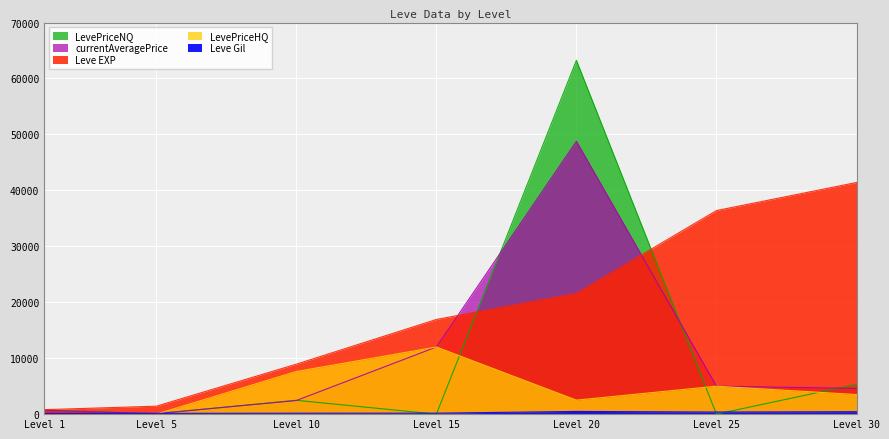

List the labels in order of Leve Gil value, smallest first.

Level 1, Level 5, Level 10, Level 15, Level 25, Level 30, Level 20